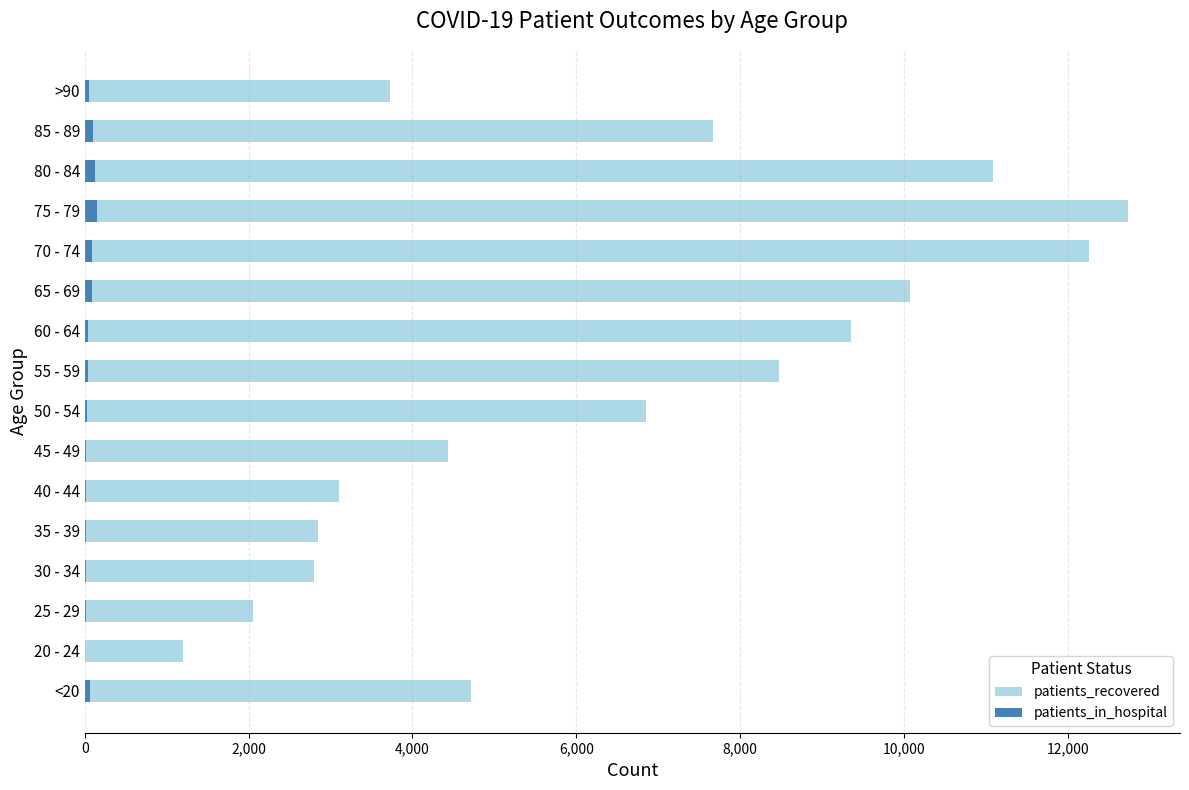

What is the sum of all patients_recovered values?

103393